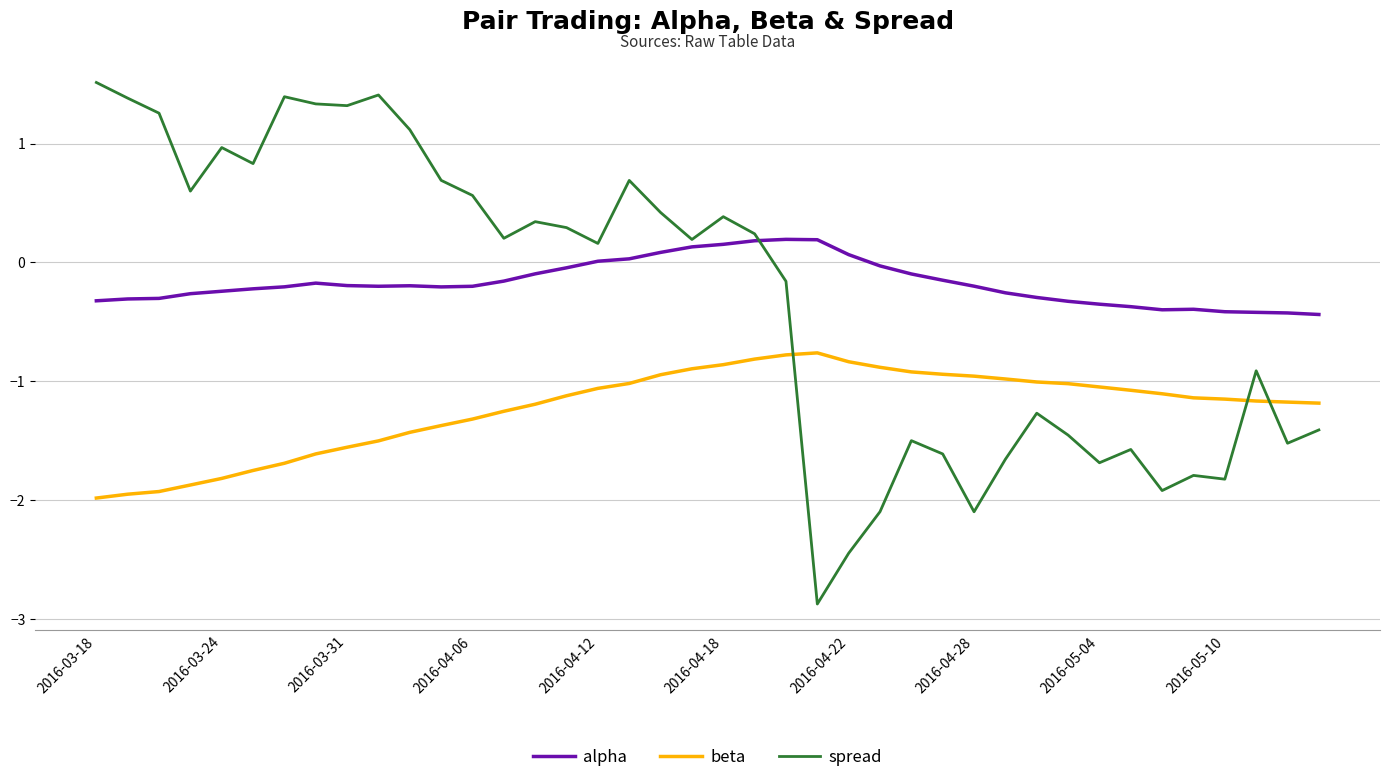

In alpha, how many points are higher than both neighbors (excluding endpoints)?

4